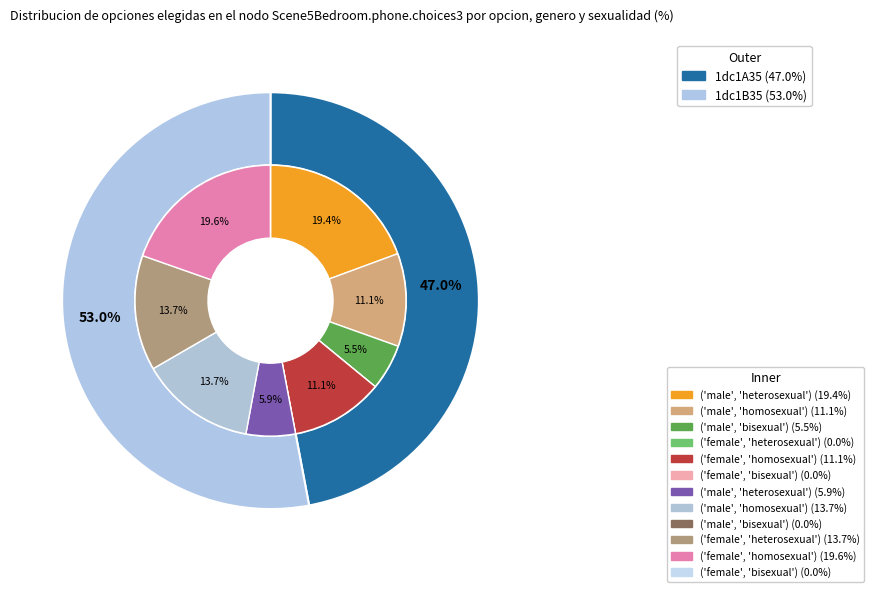

Does 1dc1A35 represent more than half of the total?

No